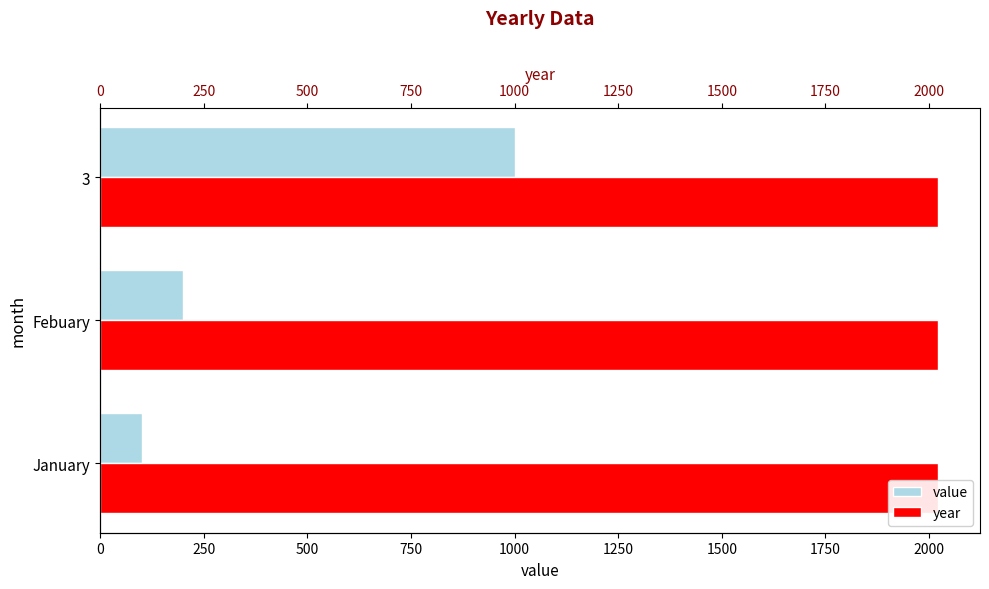

True or false: year has a value of 1138 at 3.

False